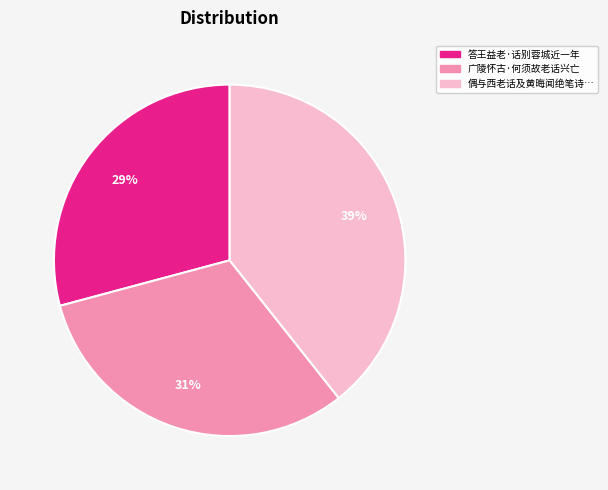

To the nearest percent, what is the difference between the largest and smallest slice percentages?

10%